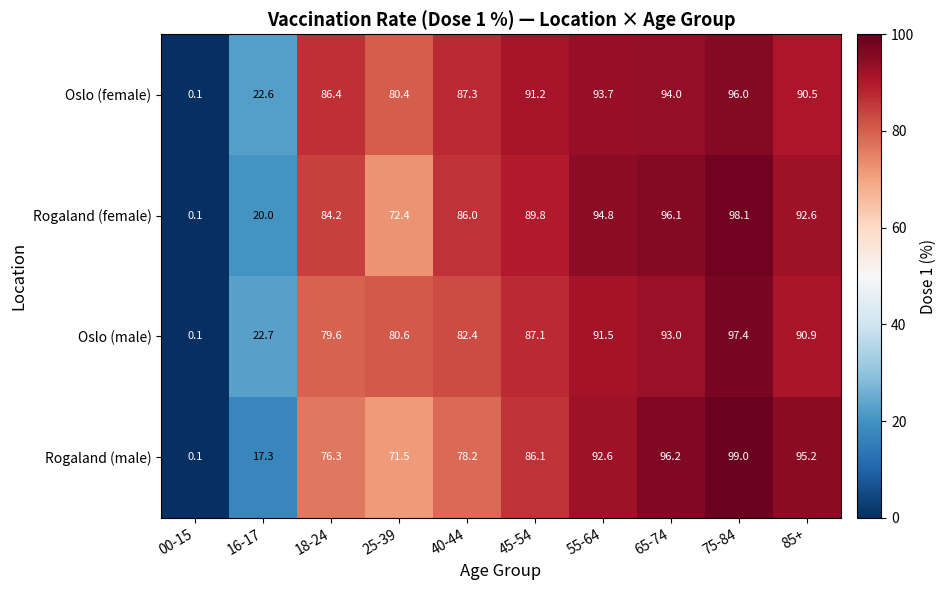

List the series in order of their overall mean, lowest first.

Rogaland (male), Oslo (male), Rogaland (female), Oslo (female)